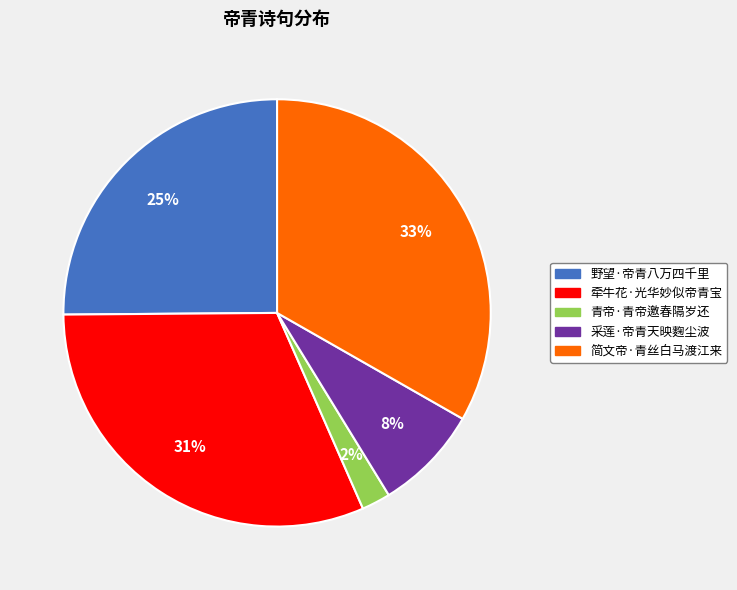

Rank the categories by value from lowest to highest.

青帝·青帝邀春隔岁还, 采莲·帝青天映麴尘波, 野望·帝青八万四千里, 牵牛花·光华妙似帝青宝, 简文帝·青丝白马渡江来